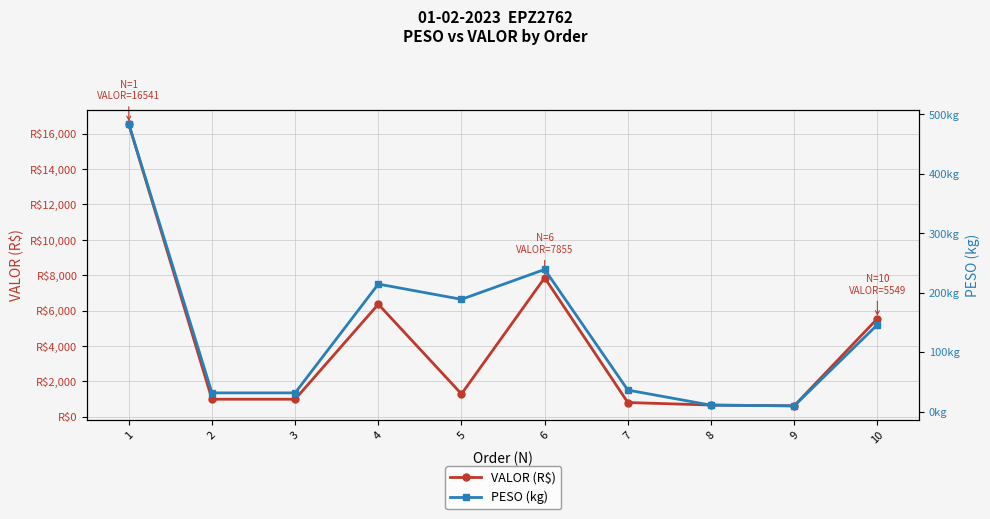

Which has a higher value, 8 or 5?

5